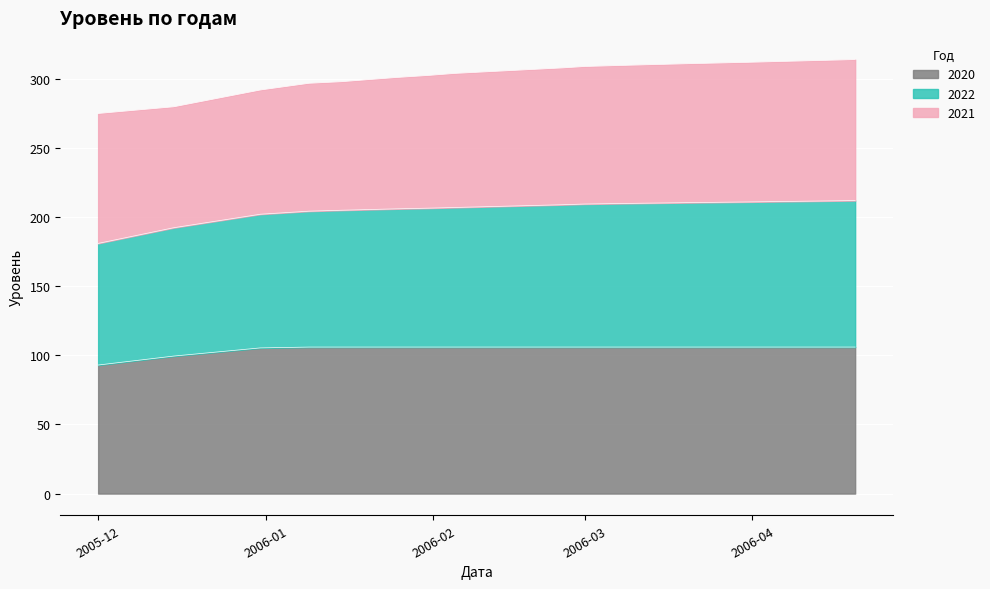

What is the label of the 16th point from the right?

2006-01-09